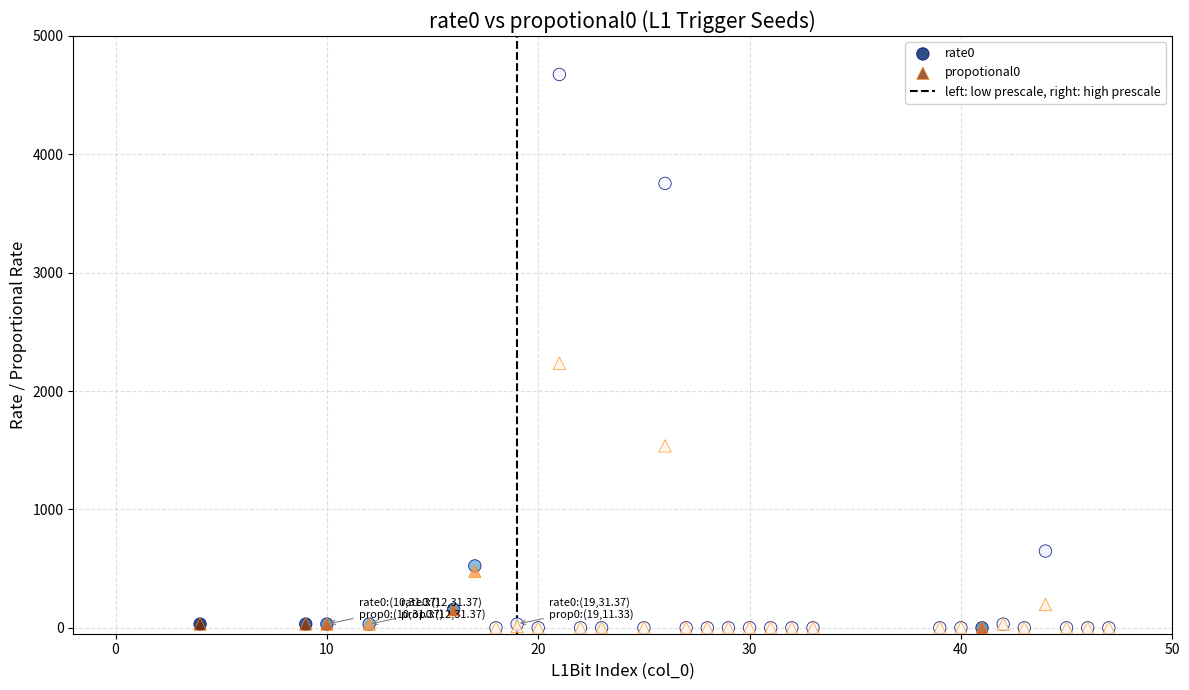

Across all series, what Y value is closest to 2337?

2234.8